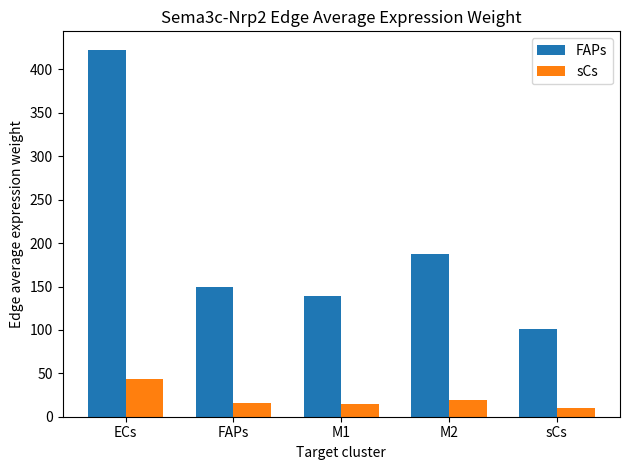

What are all the series names shown in the legend?

FAPs, sCs